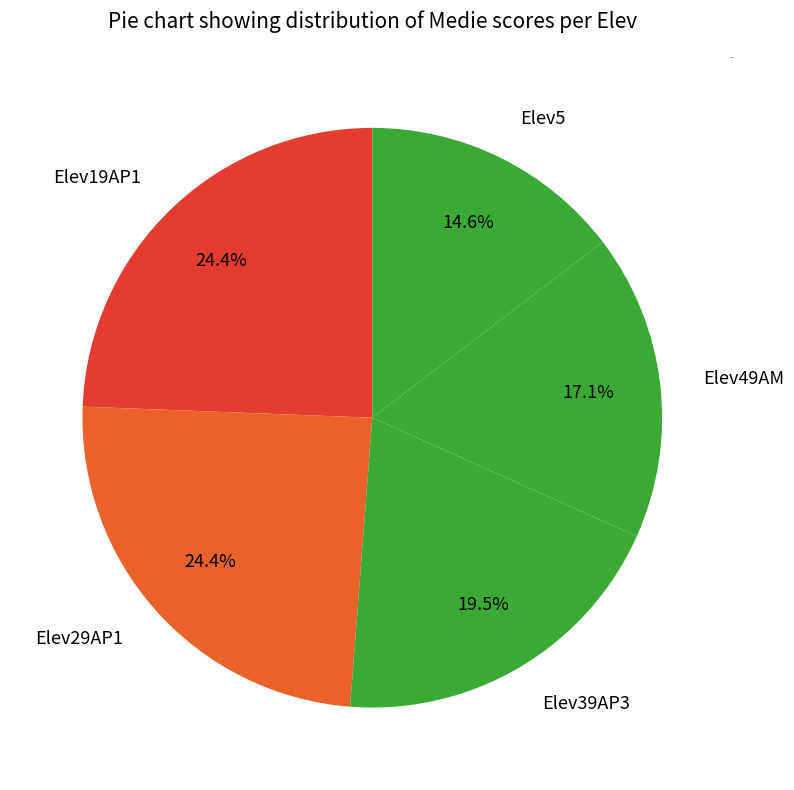

To the nearest percent, what is the average slice percentage?

20%